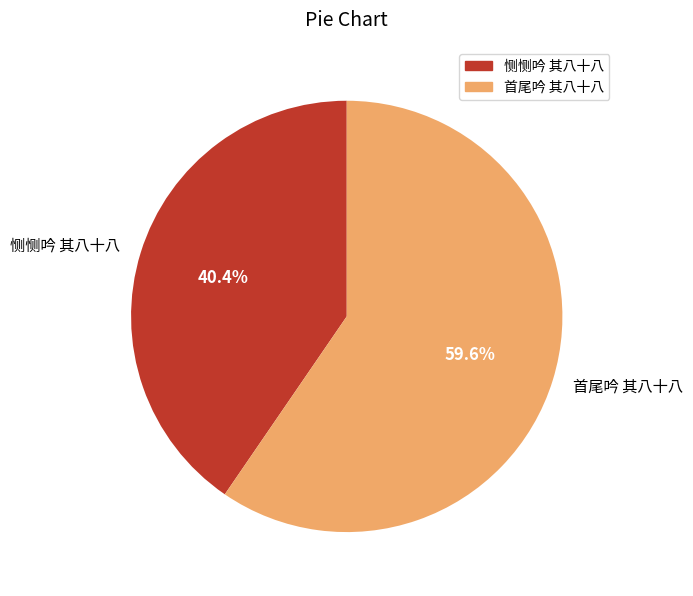

How many slices are in this pie chart?

2